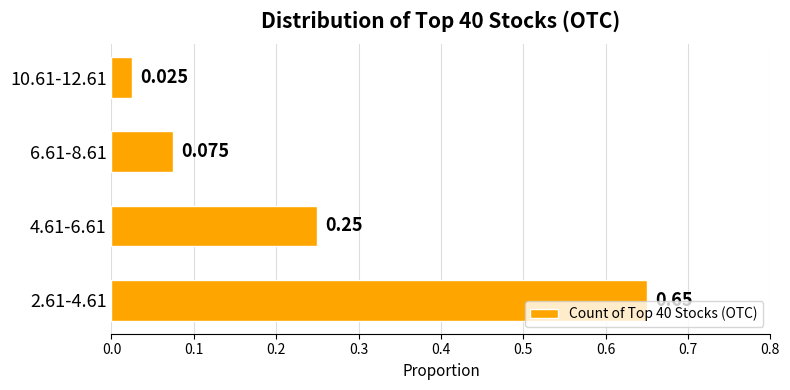

Does the chart contain any negative values?

No